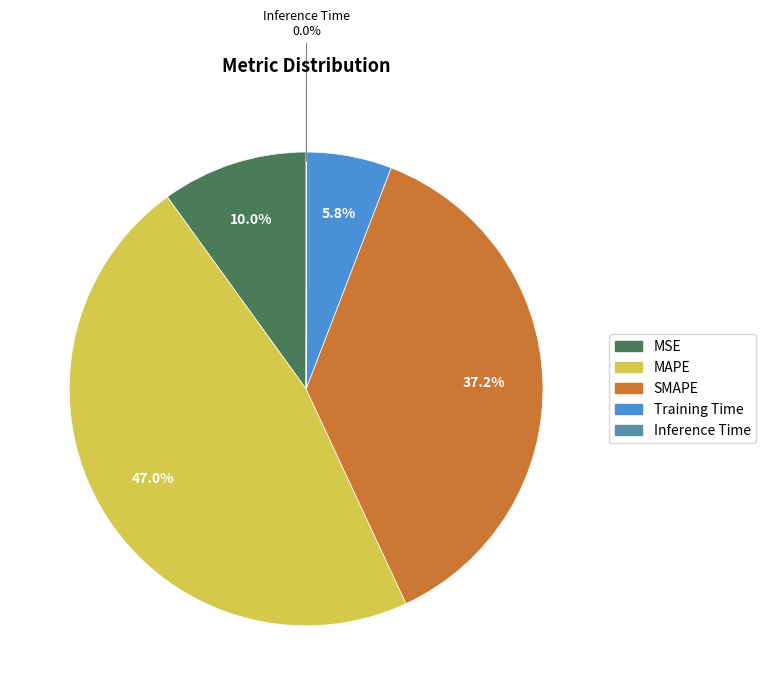

Which slice is the largest?

MAPE